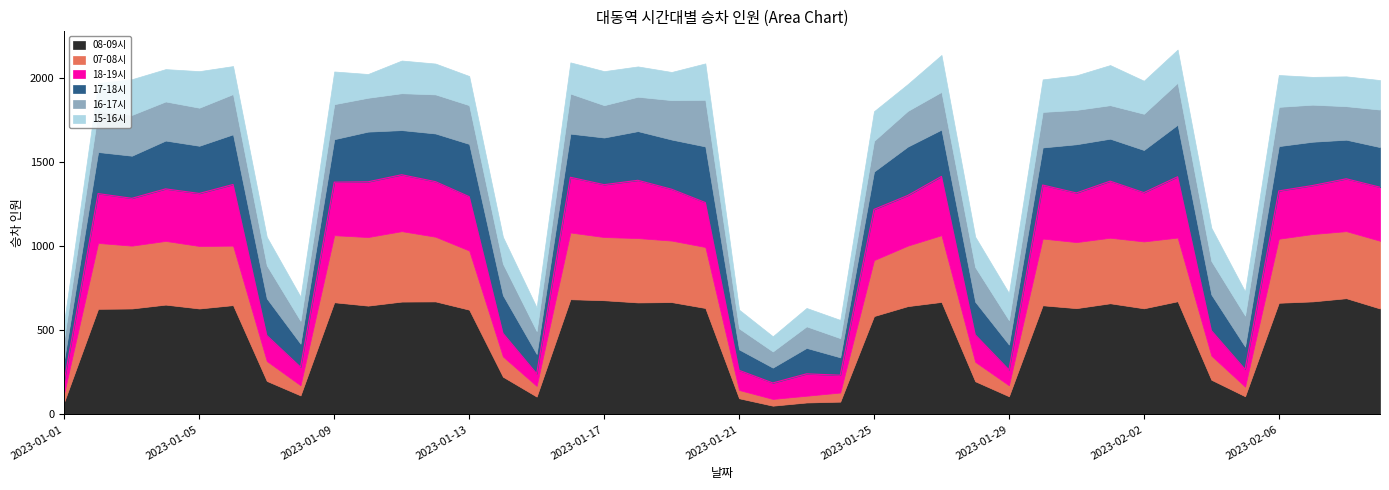

What is the value of the 16-17시 point at the 34th from the left?

249